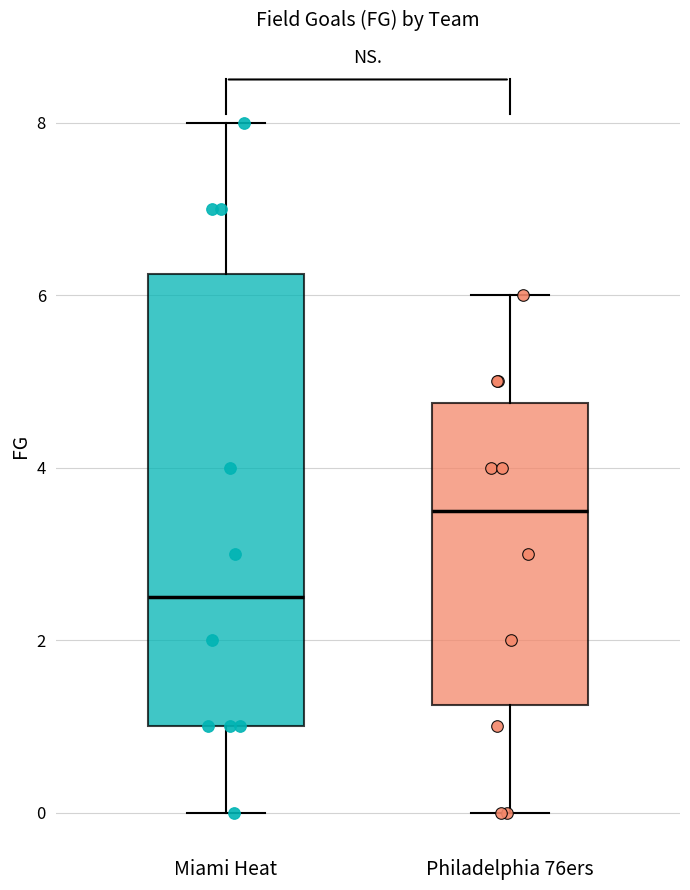

Which box's median line is the highest?

Philadelphia 76ers